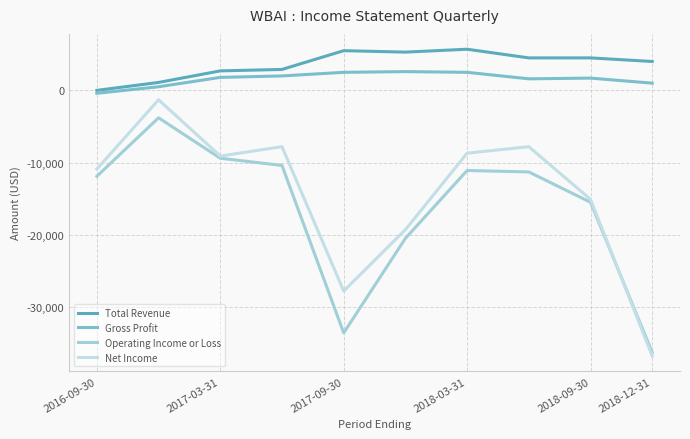

True or false: Operating Income or Loss and Total Revenue intersect in this chart.

False